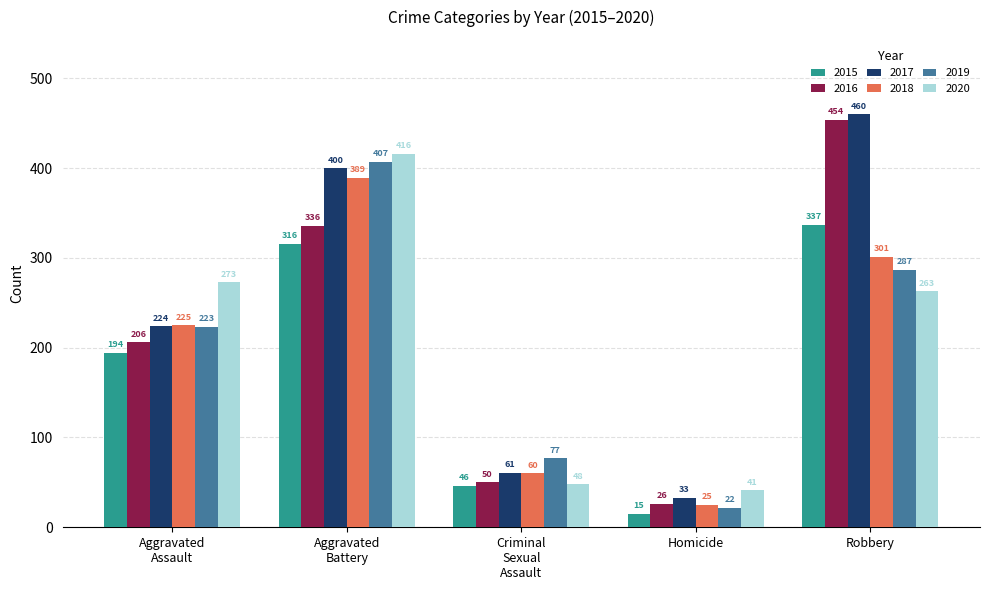

Reading left to right, transcribe all the data shown in this chart.

2015: Aggravated
Assault=194	Aggravated
Battery=316	Criminal
Sexual
Assault=46	Homicide=15	Robbery=337
2016: Aggravated
Assault=206	Aggravated
Battery=336	Criminal
Sexual
Assault=50	Homicide=26	Robbery=454
2017: Aggravated
Assault=224	Aggravated
Battery=400	Criminal
Sexual
Assault=61	Homicide=33	Robbery=460
2018: Aggravated
Assault=225	Aggravated
Battery=389	Criminal
Sexual
Assault=60	Homicide=25	Robbery=301
2019: Aggravated
Assault=223	Aggravated
Battery=407	Criminal
Sexual
Assault=77	Homicide=22	Robbery=287
2020: Aggravated
Assault=273	Aggravated
Battery=416	Criminal
Sexual
Assault=48	Homicide=41	Robbery=263